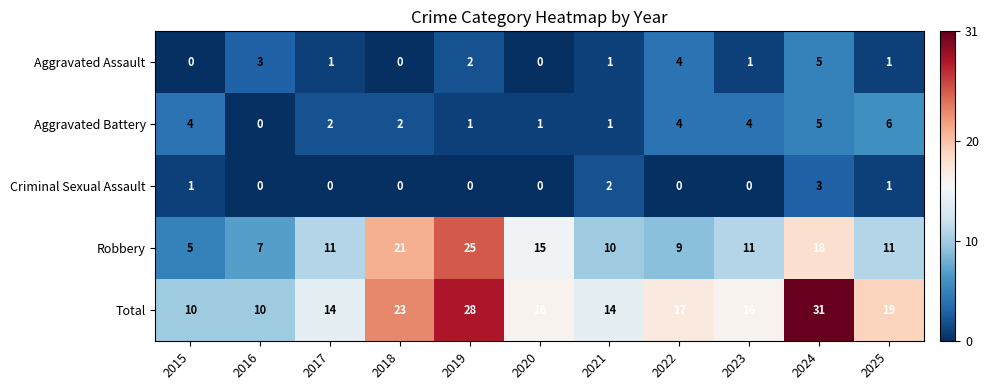

Which category has the lowest value in the Aggravated Battery series?

2016